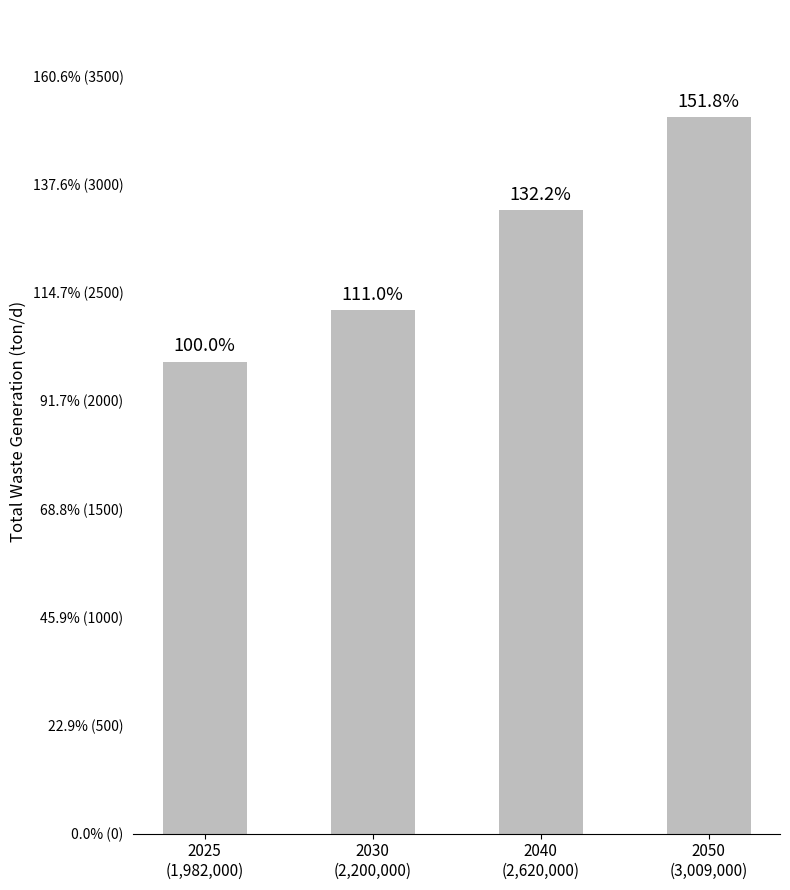

What is the sum of all values?

10792